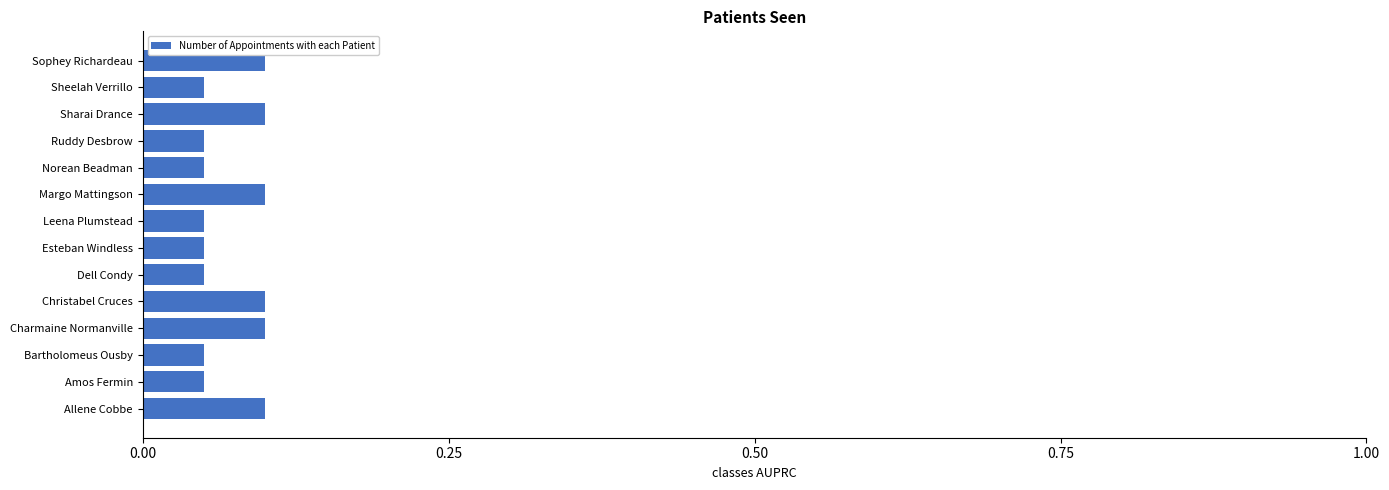

The chart shows a value of 0.0 at Charmaine Normanville. True or false?

False